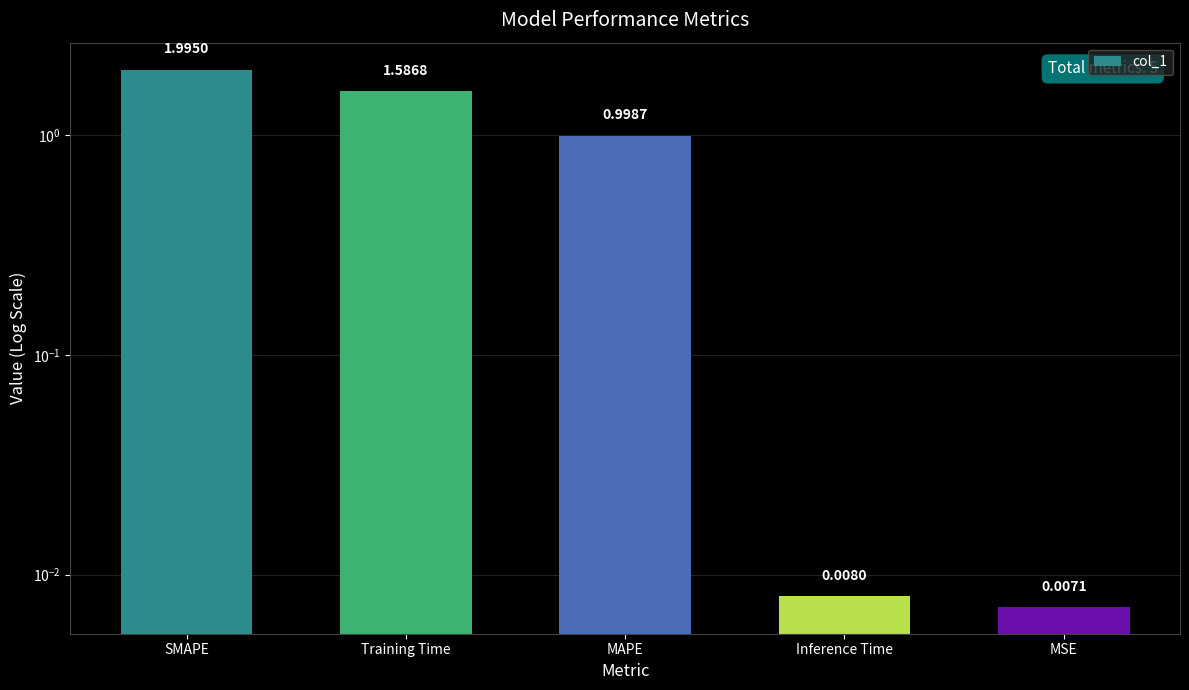

Where is the data nearest to the value 1?

MAPE